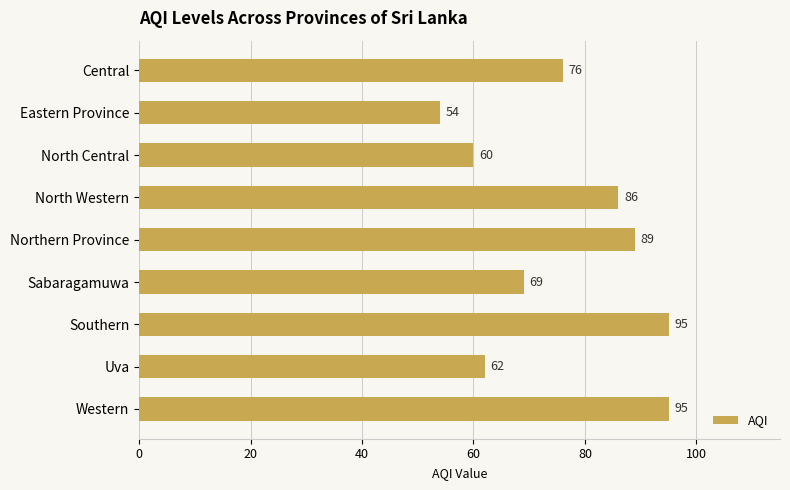

Between Eastern Province and North Western, which is larger?

North Western